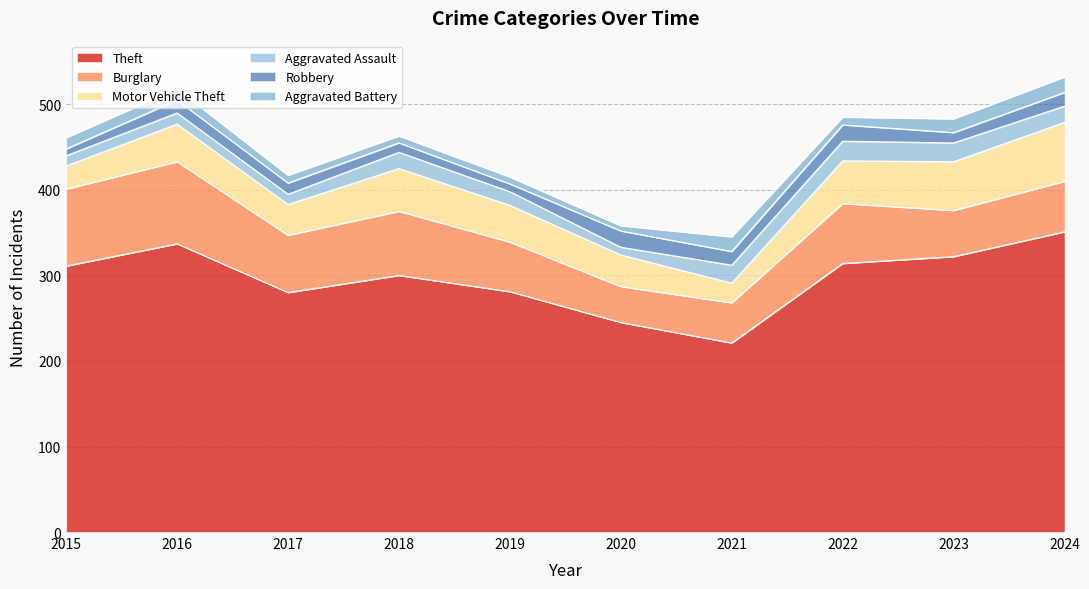

Which series has the largest range (max minus min)?

Theft